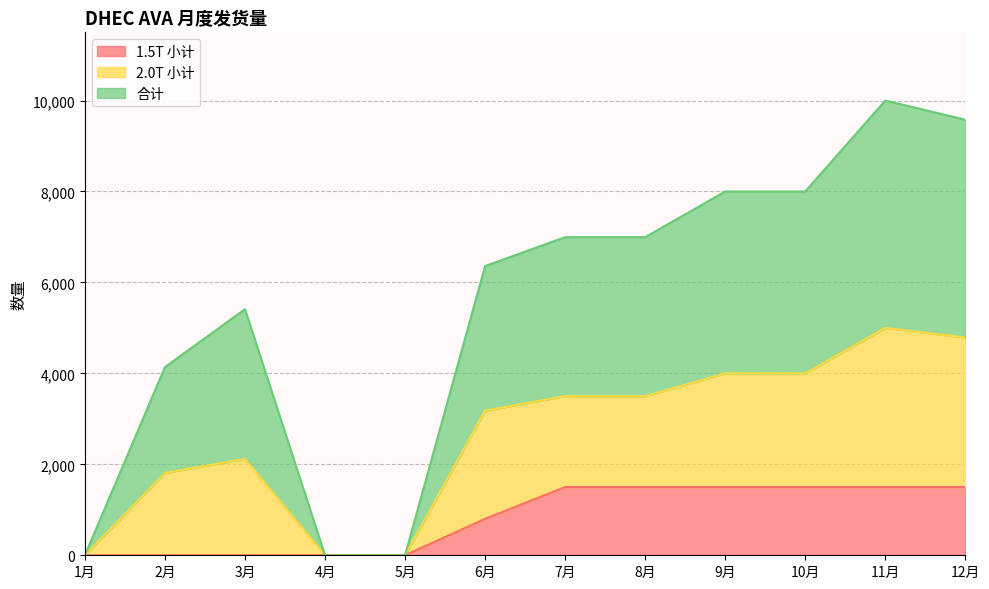

The 合计 series shows 3112 at 8月. True or false?

False